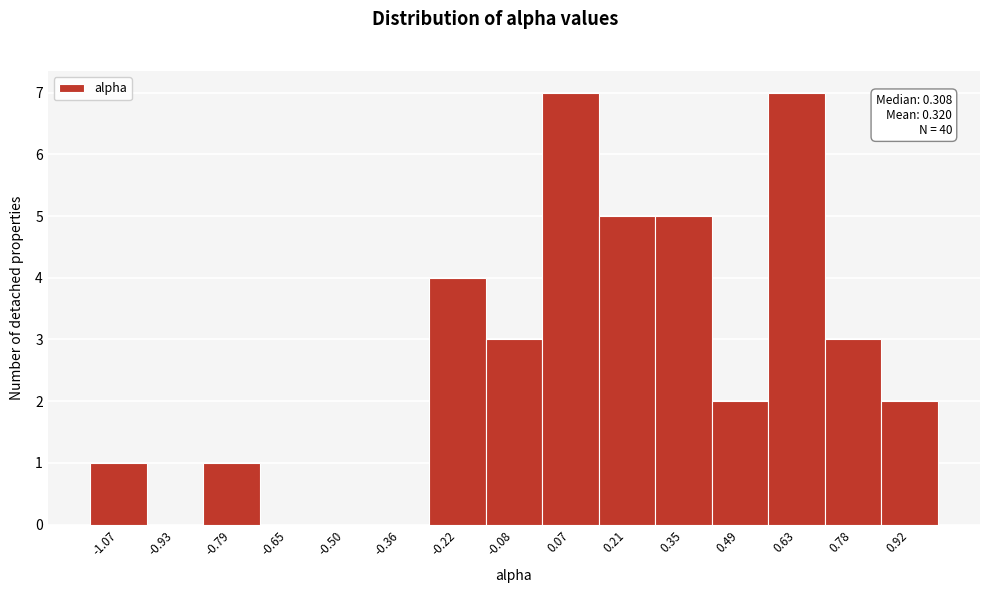

Reading left to right, list all the values displayed in this chart.

-1.07=1	-0.93=0	-0.79=1	-0.65=0	-0.50=0	-0.36=0	-0.22=4	-0.08=3	0.07=7	0.21=5	0.35=5	0.49=2	0.63=7	0.78=3	0.92=2